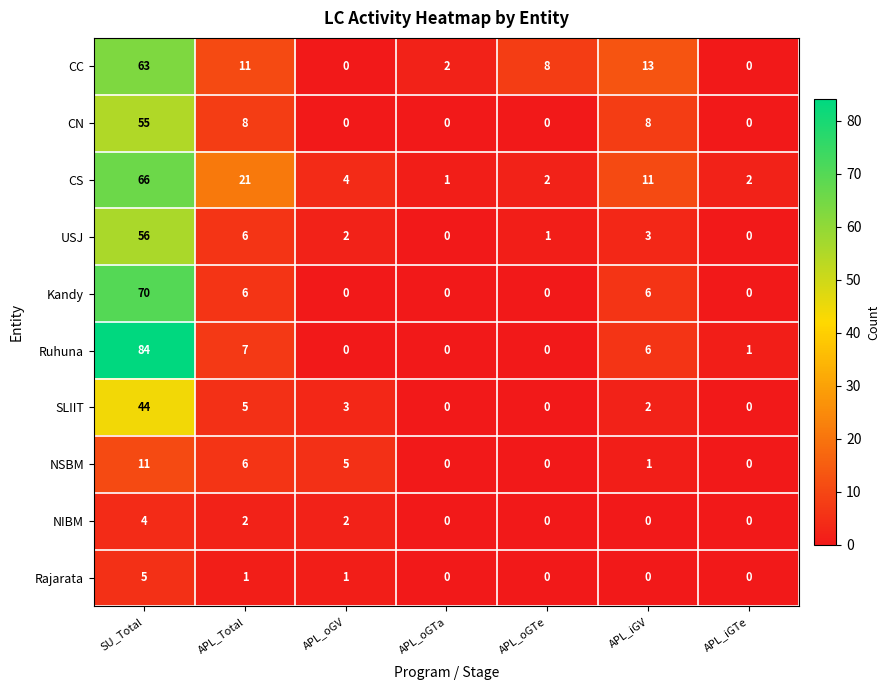

What is the difference between the maximum and second lowest values in the Rajarata series?

5